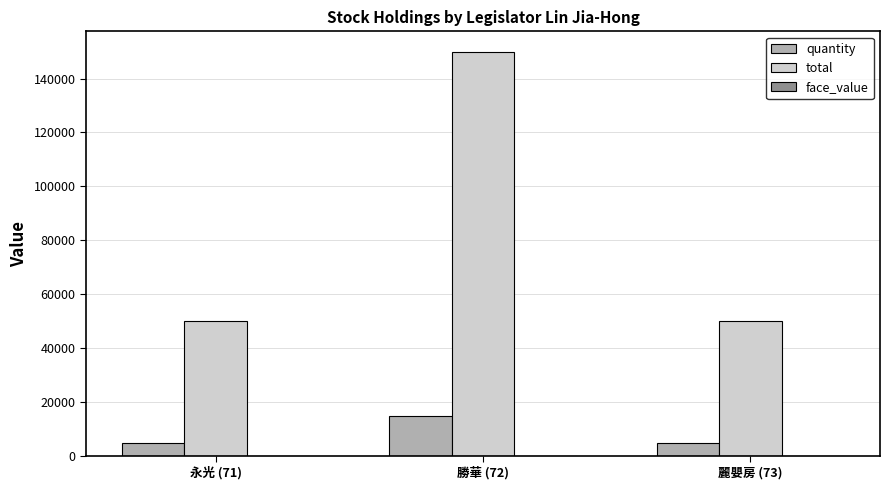

Which series changed the most between 永光 (71) and 勝華 (72)?

total